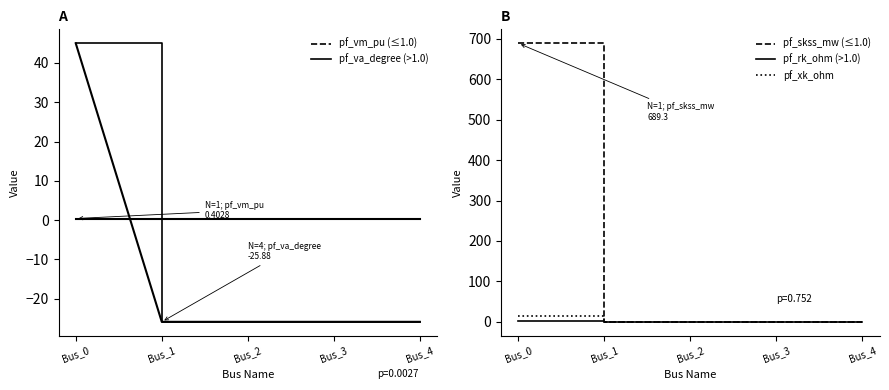

Which series has the largest total across all categories?

pf_skss_mw (≤1.0)